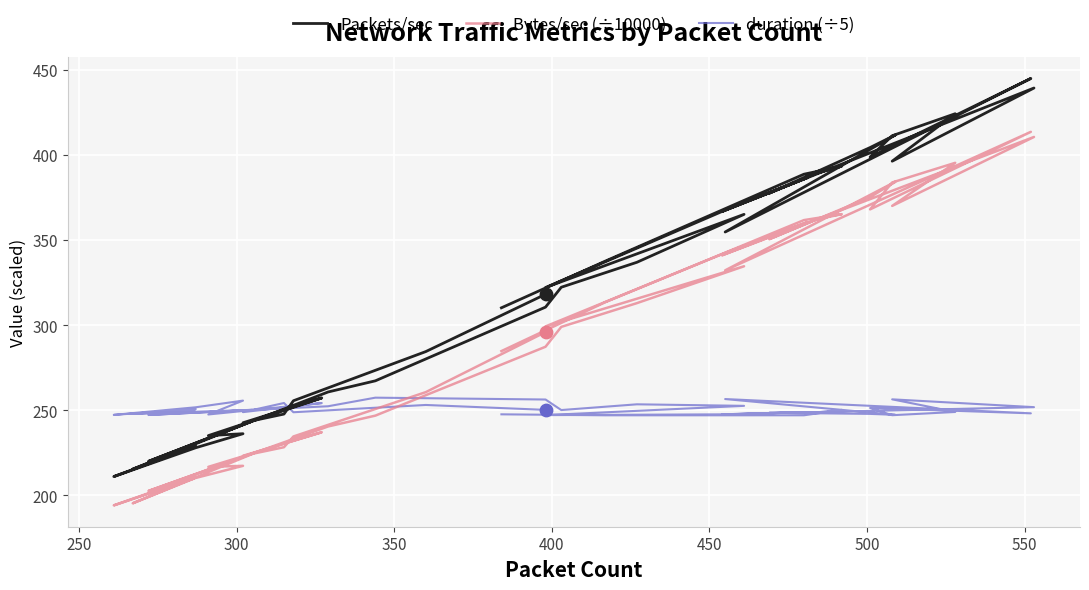

At how many categories does at least one series exceed 254?

31